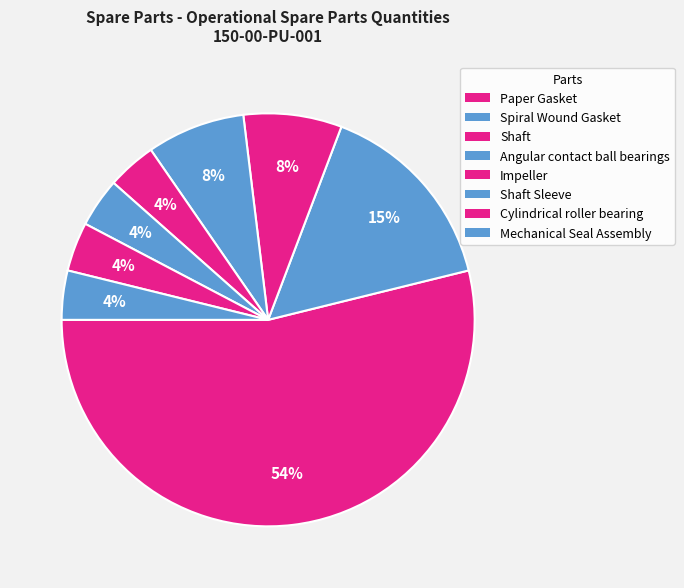

Is there any slice that represents more than half of the pie?

Yes